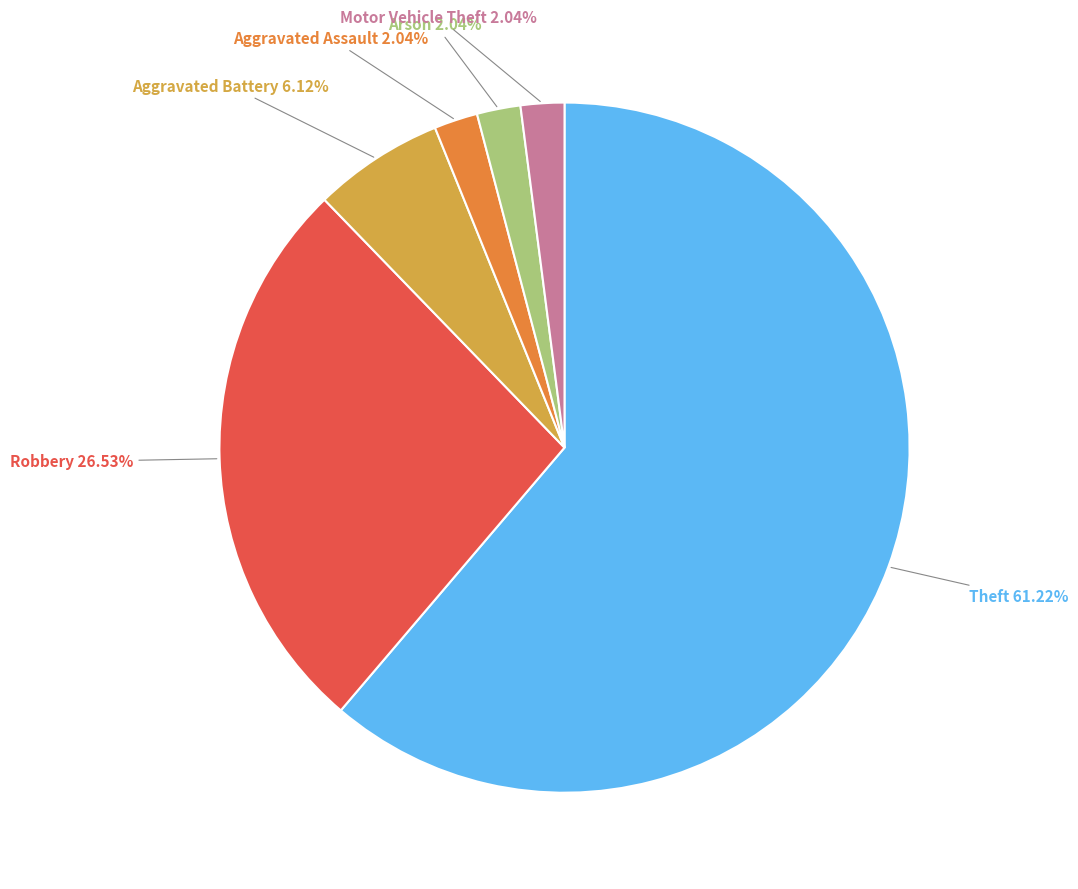

How much of the chart is everything except Aggravated Battery?

93.9%